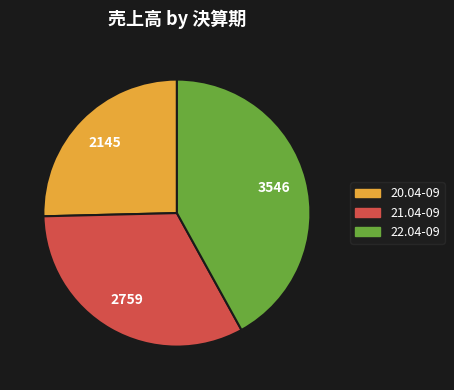

Approximately how many times larger is the value at 22.04-09 compared to 21.04-09?

1.3